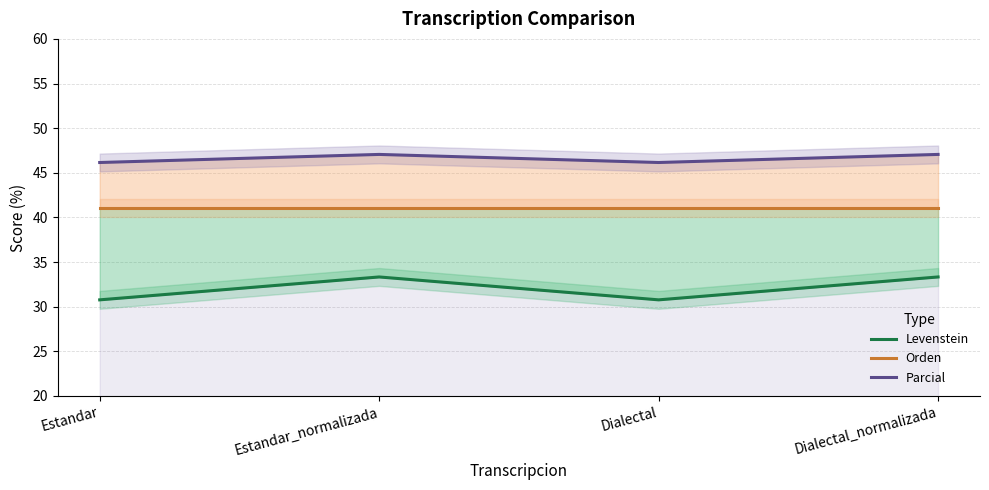

At Estandar, list the series in order from smallest to largest.

Levenstein, Orden, Parcial